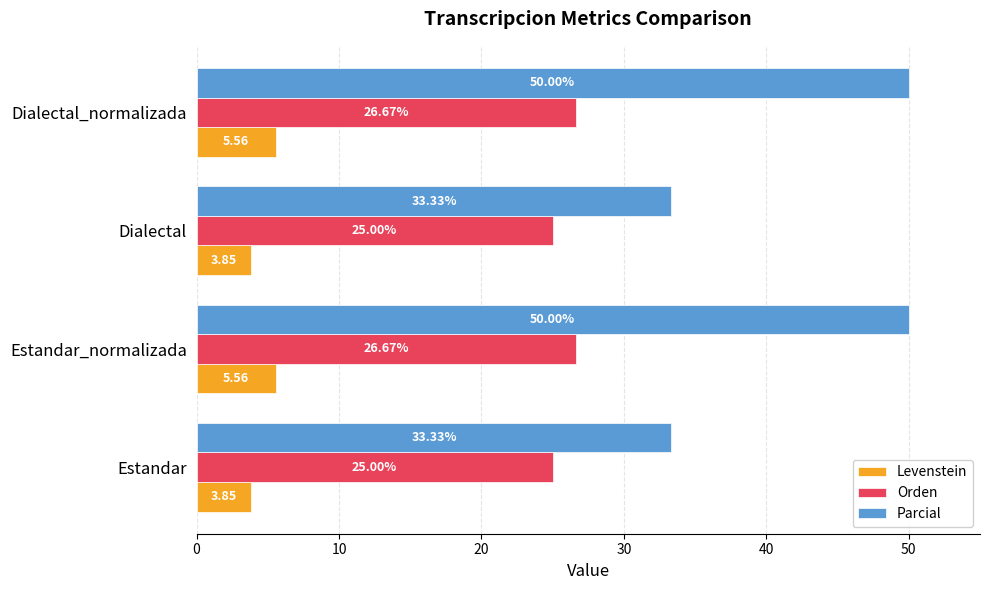

What is the difference between the highest and lowest values at Dialectal?

29.5